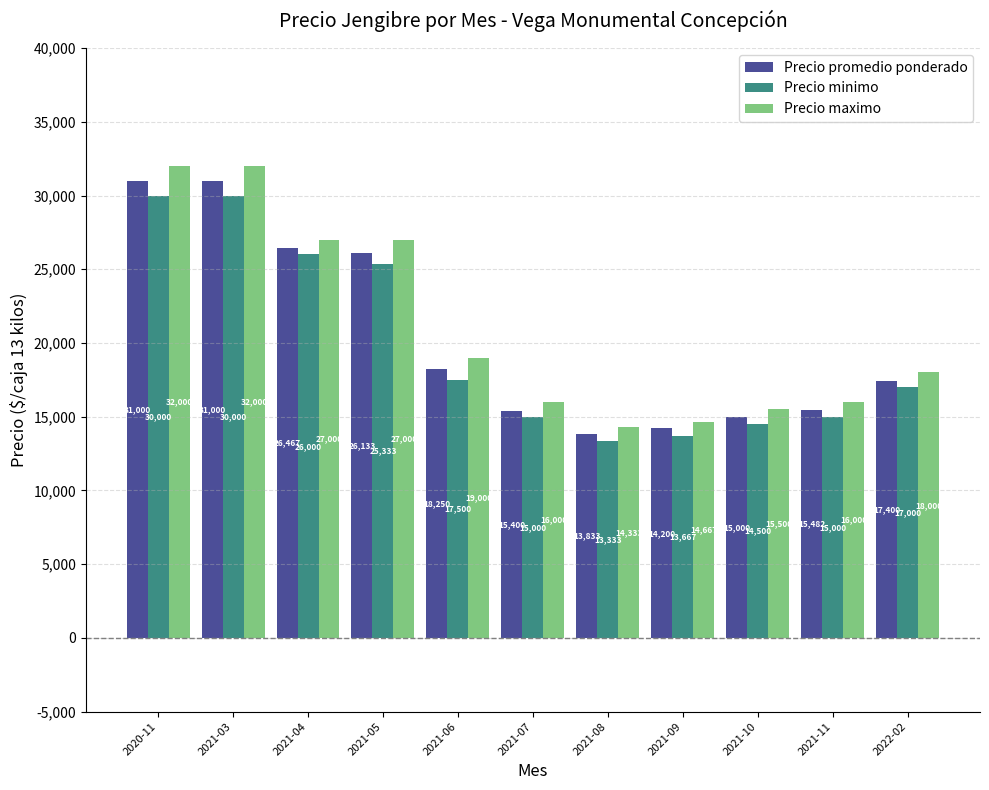

What is the label of the 6th bar from the left?

2021-07